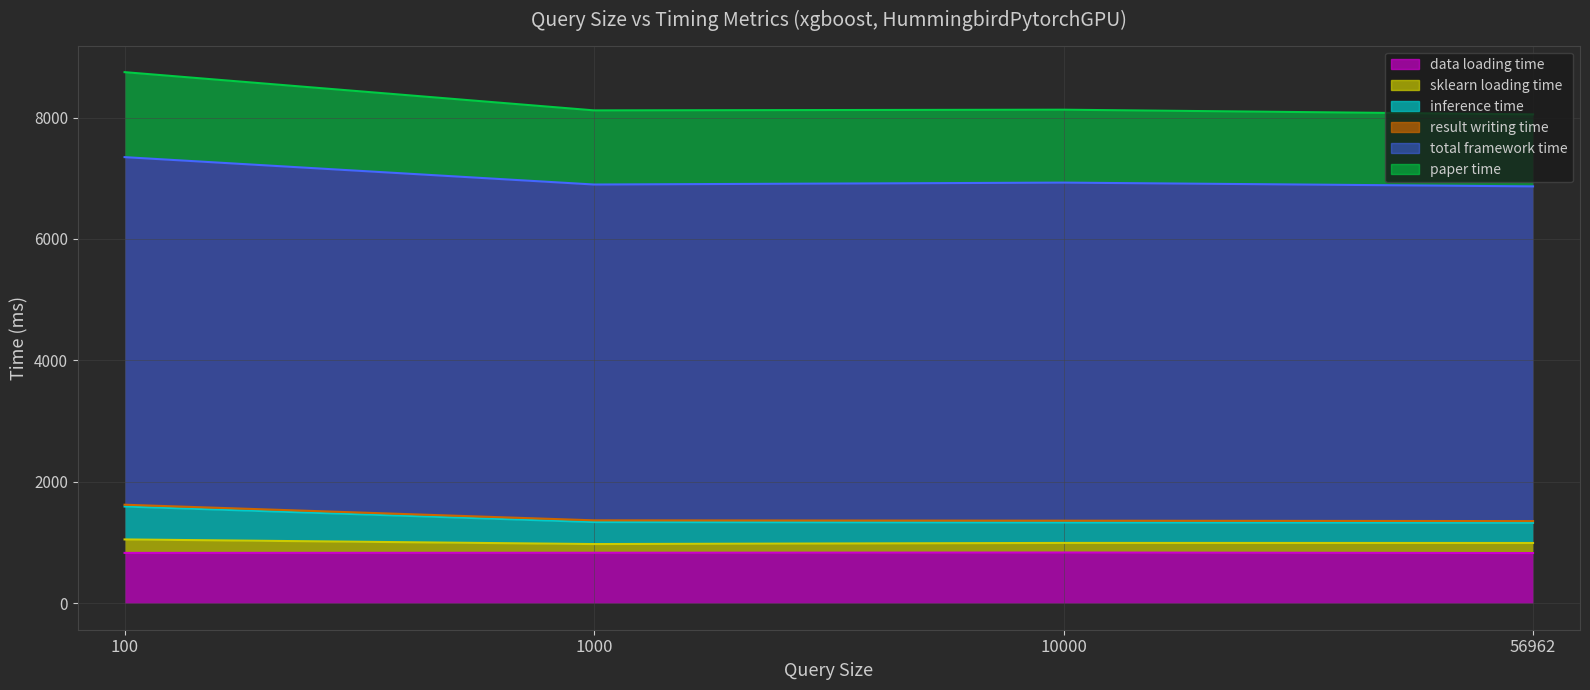

How many data points in inference time are above 1335?

2